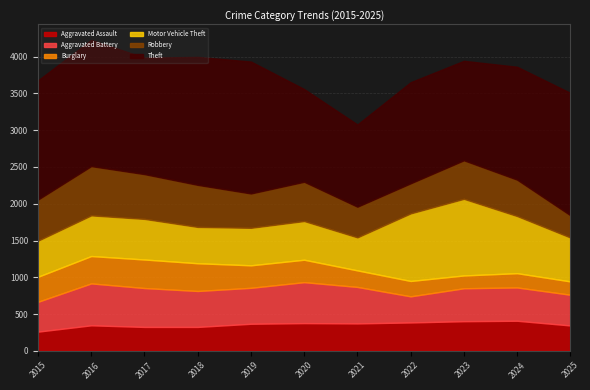

What is the total value across all series at 2025?

3508